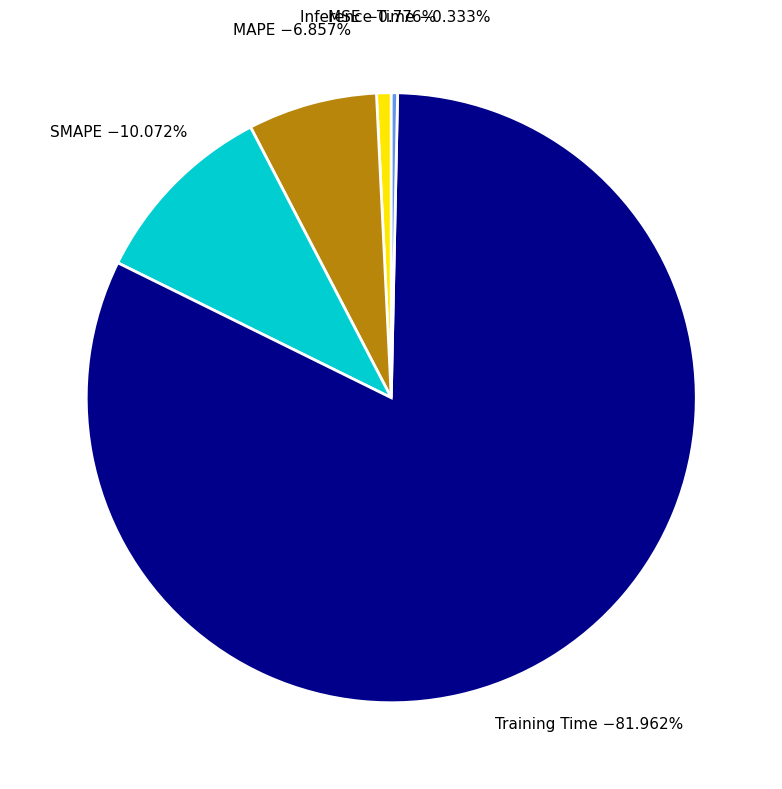

Which slice represents more than half of the pie?

Training Time